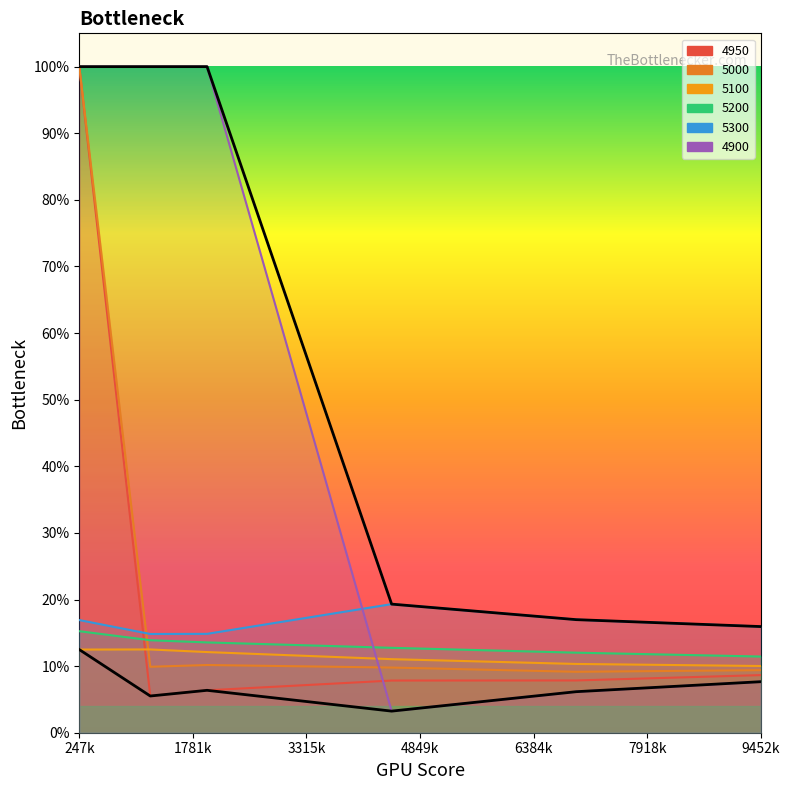

Between which two adjacent categories do 4900 and 5000 first intersect?

0.1972602739726027 and 0.4465753424657534